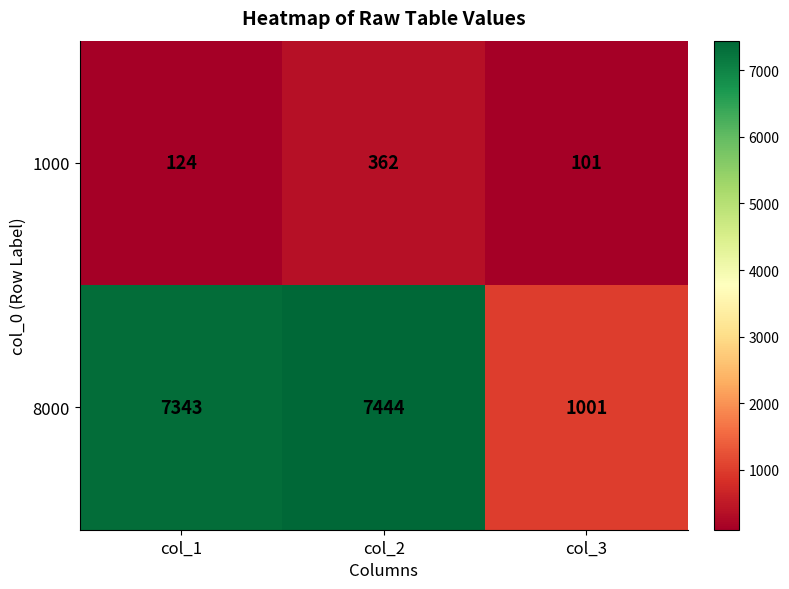

True or false: 8000 has a value of 1001 at col_3.

True